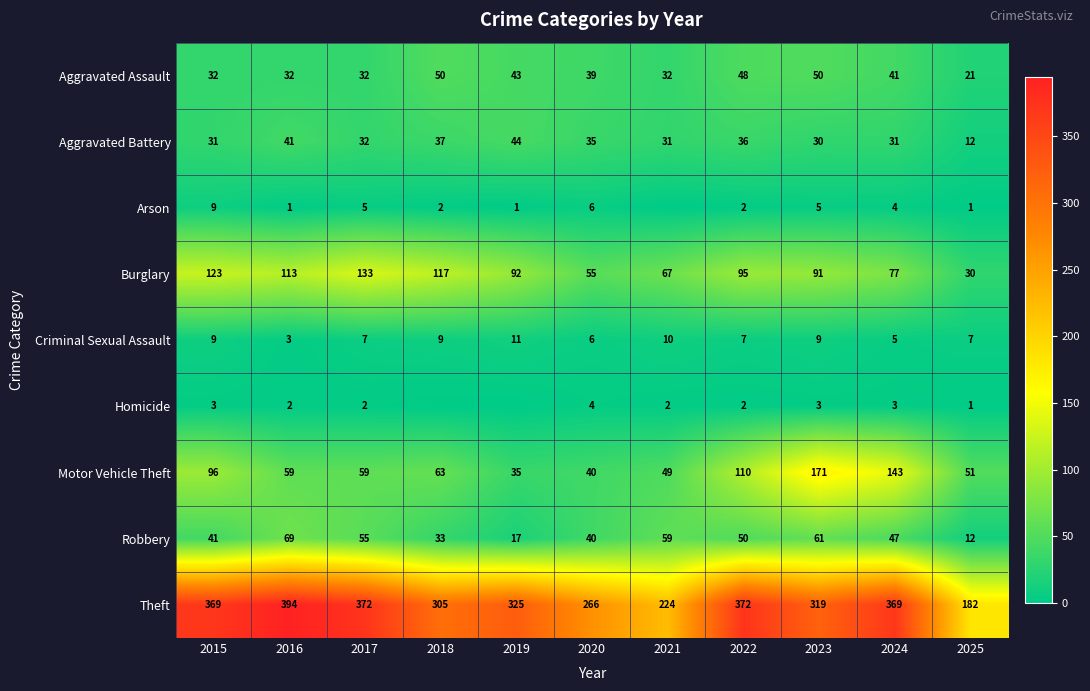

What is the difference between the Arson values at 2025 and 2022?

1